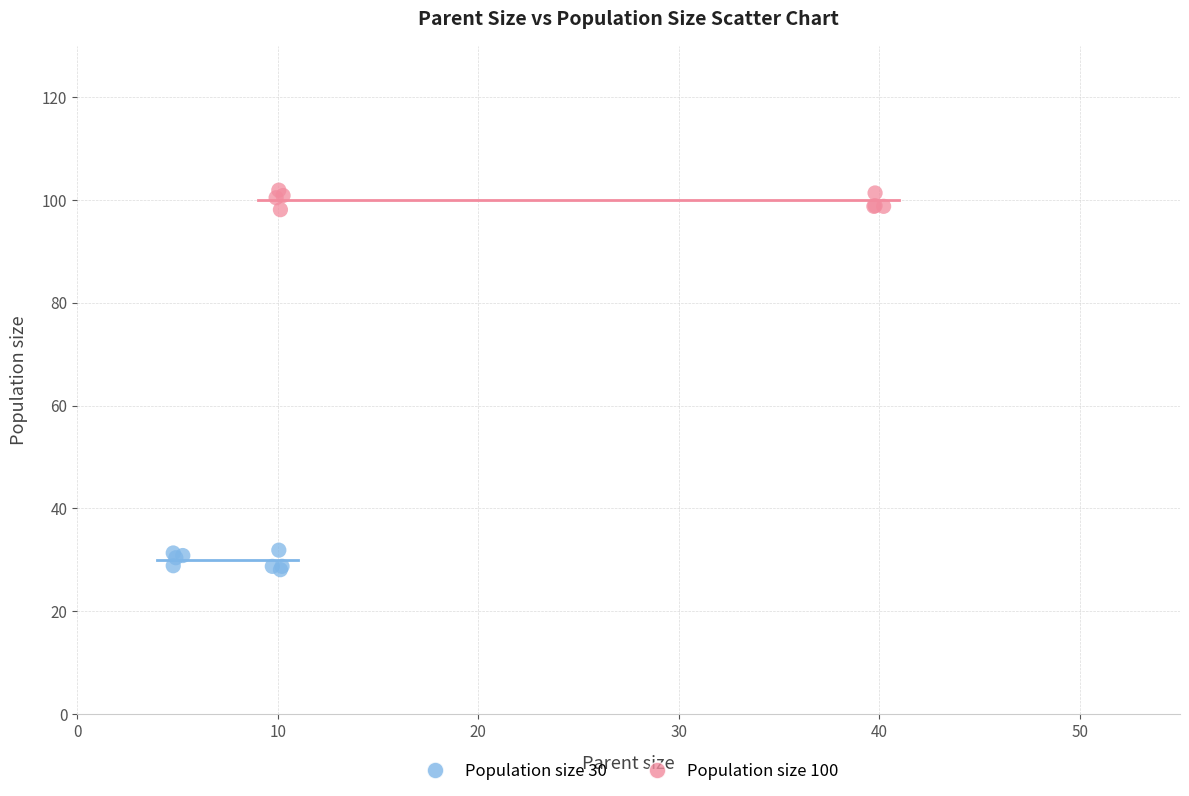

Which series contains the highest Y value?

Population size 100